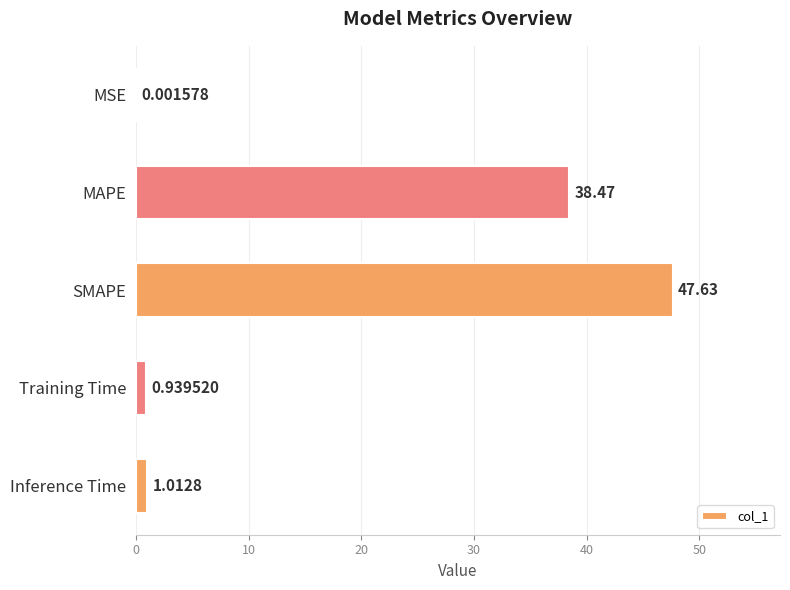

Between Inference Time and Training Time, which is larger?

Inference Time